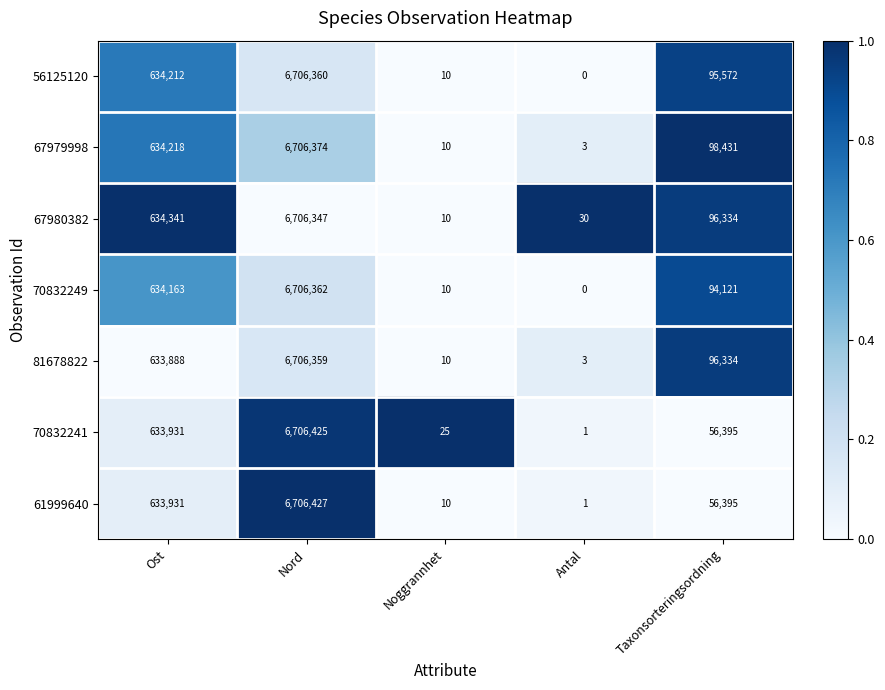

What is the difference between the maximum and second lowest values in the 70832241 series?

6706400